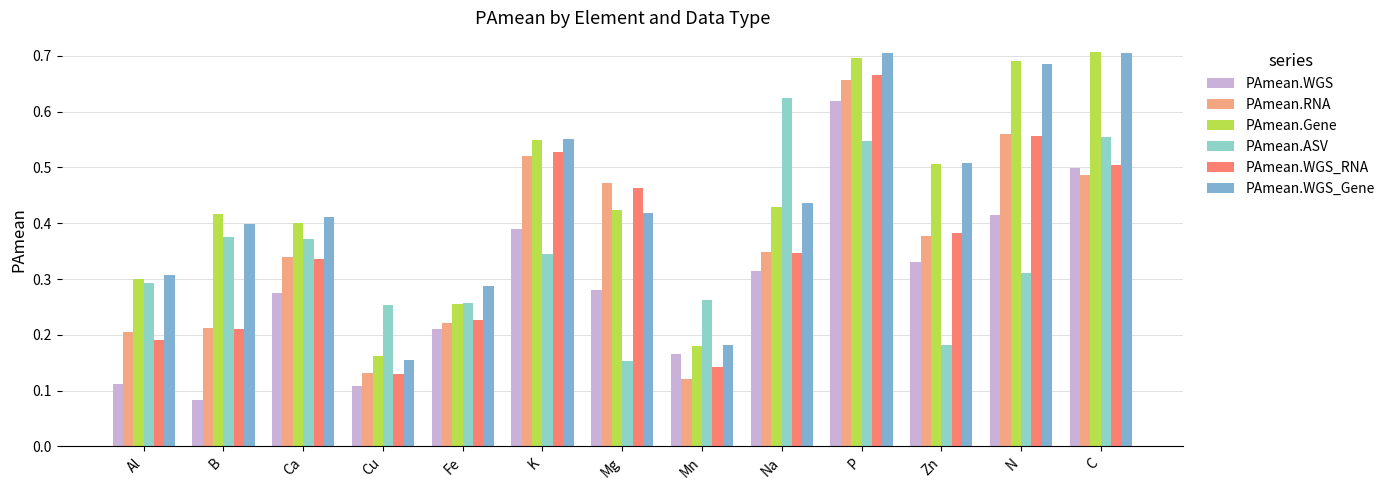

What is the sum of the PAmean.WGS values at N and Mg?

0.7